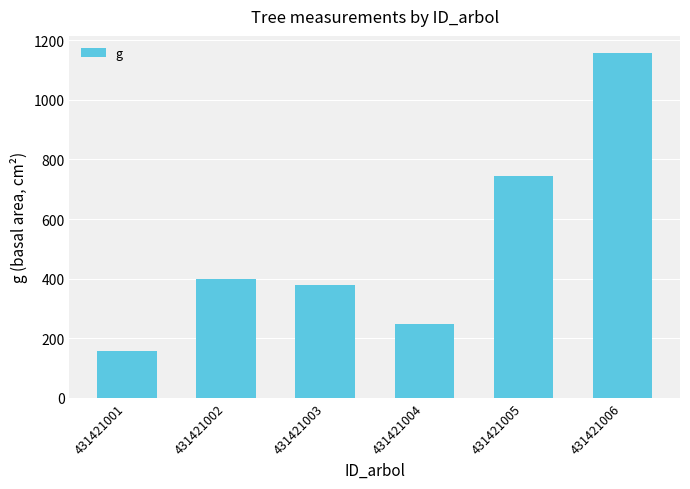

The value at 431421002 is 673.0. True or false?

False